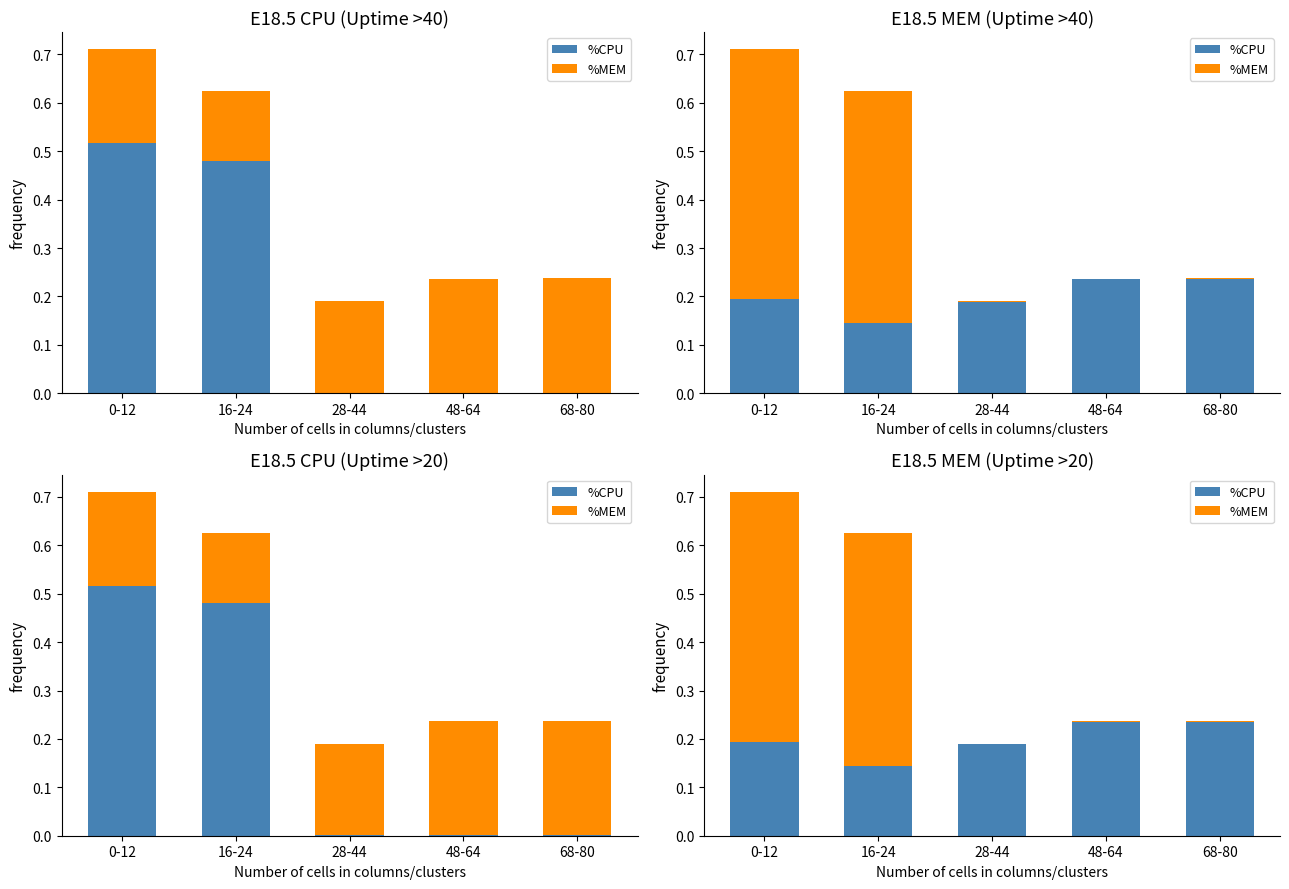

How many series are shown in this chart?

2